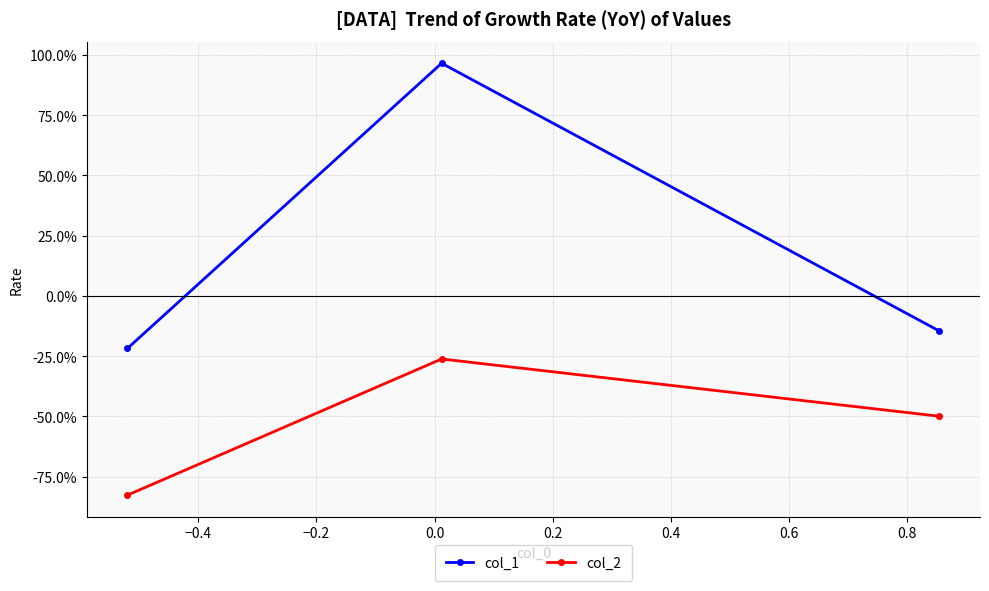

What are all the series names shown in the legend?

col_1, col_2